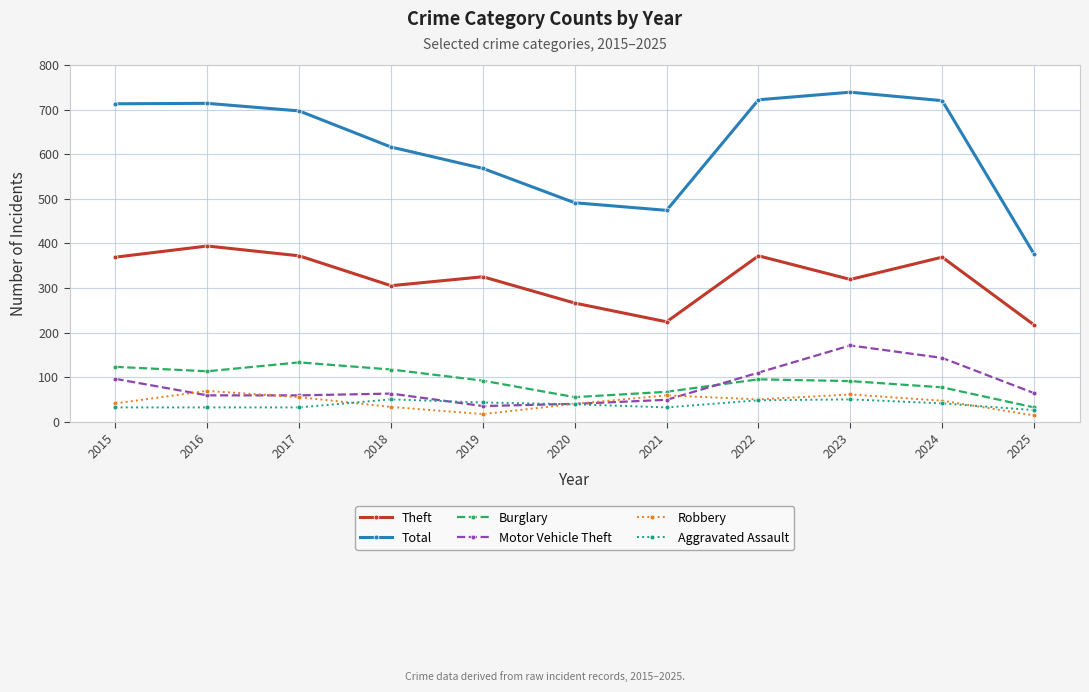

What value does the Aggravated Assault series have at 2019?

43